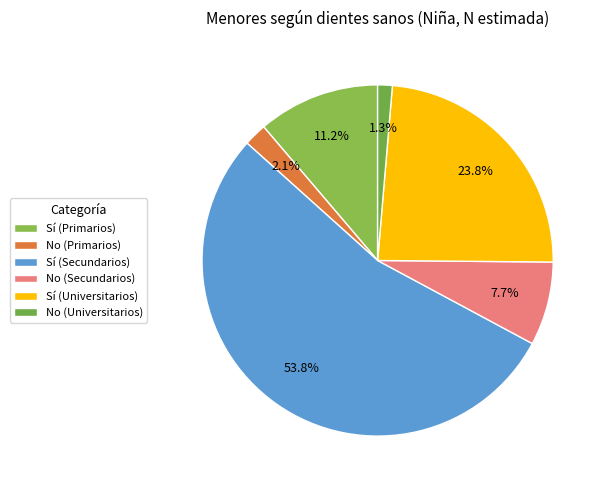

How many segments does this pie chart have?

6